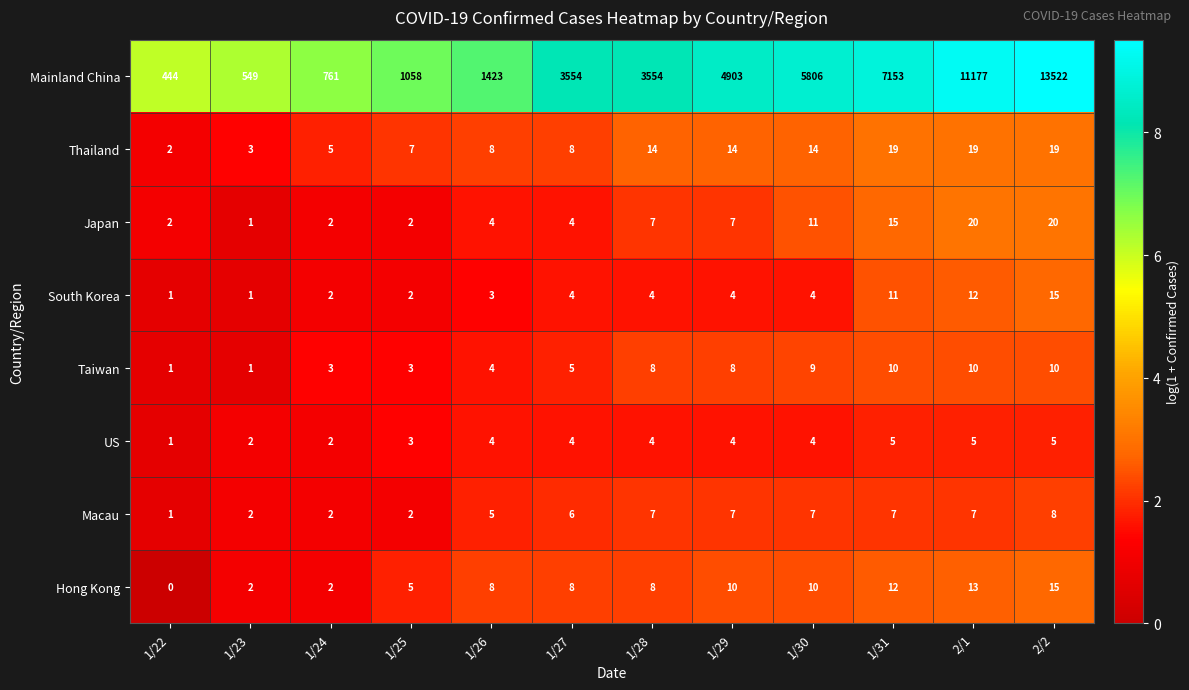

What is the difference between the highest and lowest values at 1/22?

444